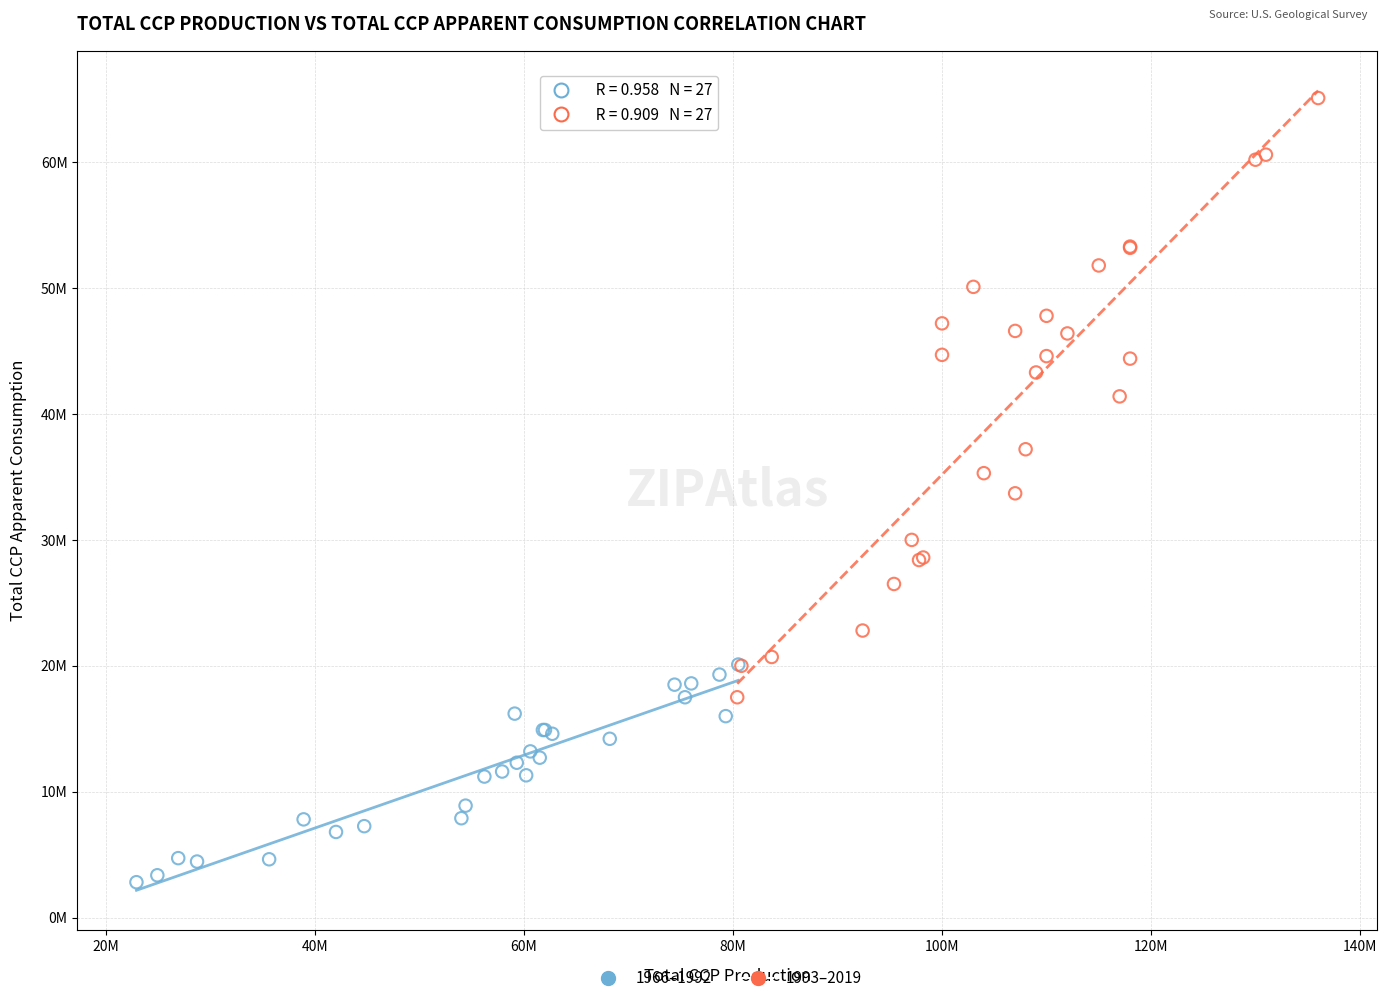

What are all the series names shown in the legend?

1966–1992, 1993–2019